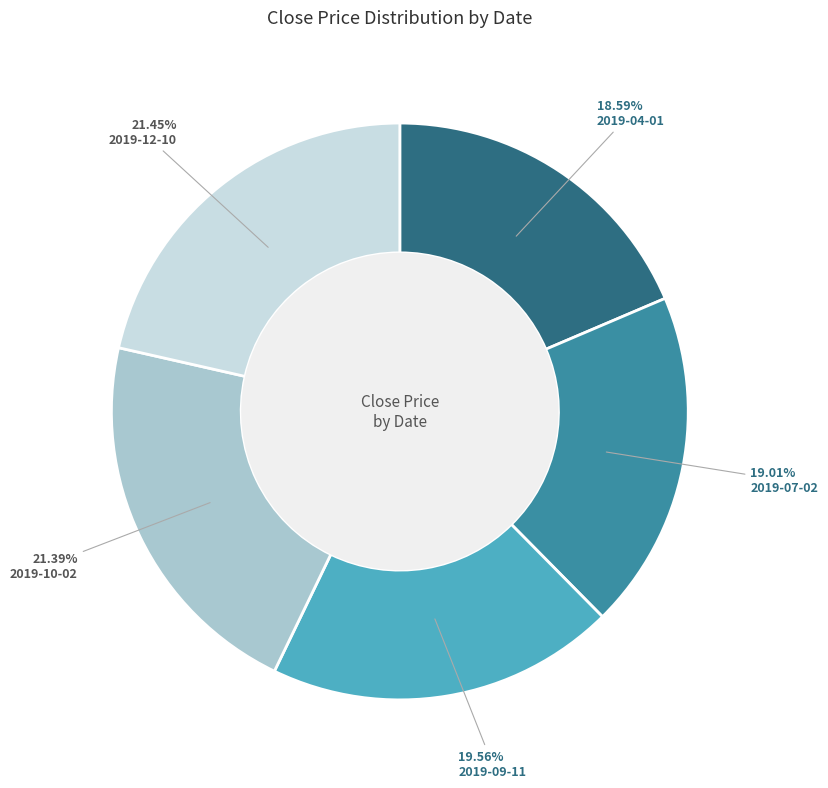

To the nearest percent, what portion does 2019-09-11 represent?

20%